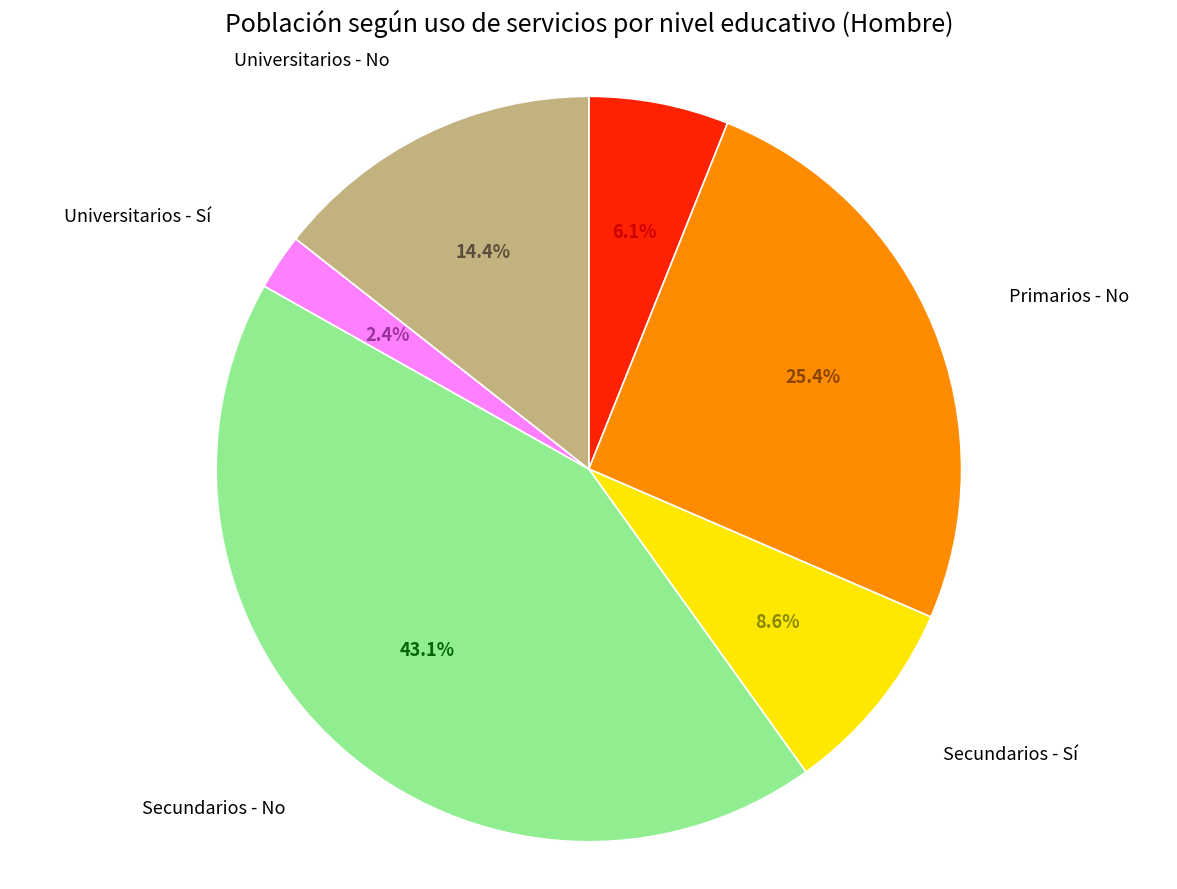

Count the number of slices in the pie.

6